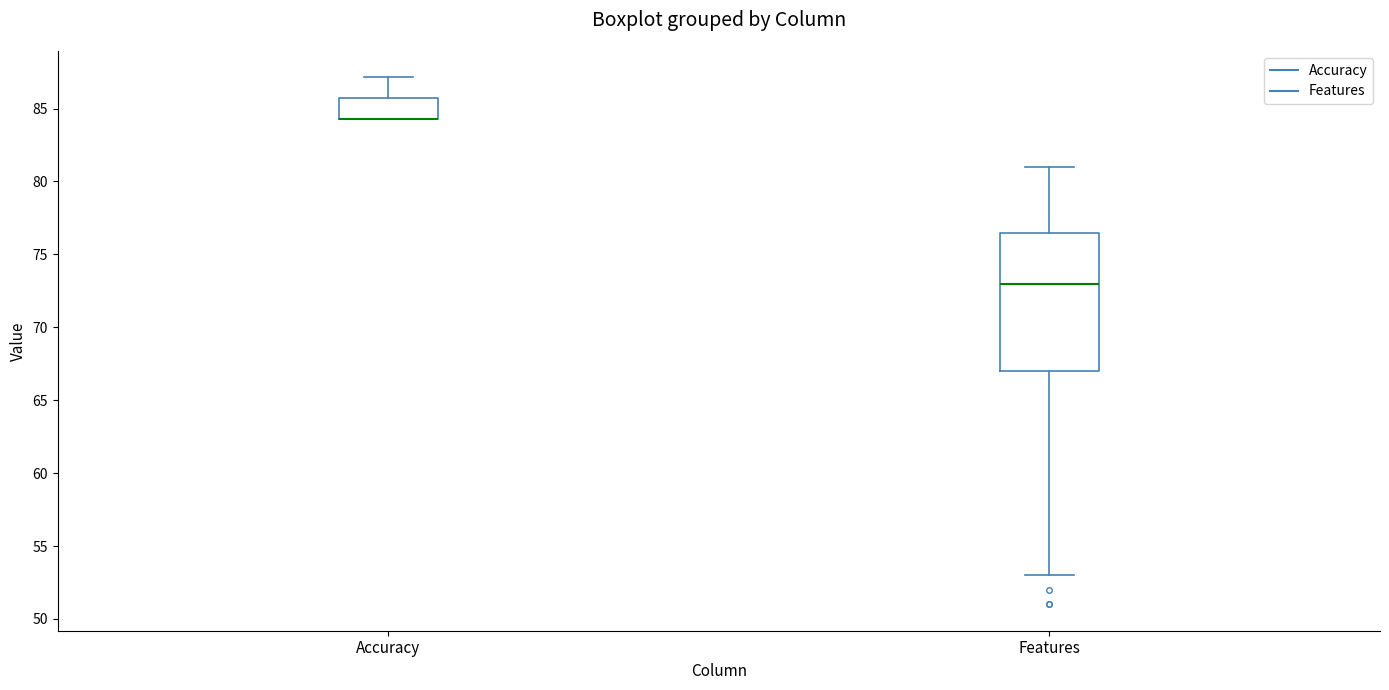

Reading left to right, read every box against the y-axis: the position of its median line, the range the box covers, and the ends of its whiskers. The values are not printed on the chart, so give them approximately, as read against the axis.

Accuracy: median 84.5 (drawn on the box's lower edge), box 84.5 to 85.5, whiskers 84.5 to 87.0
Features: median 73.0, box 67.0 to 76.5, whiskers 53.0 to 81.0